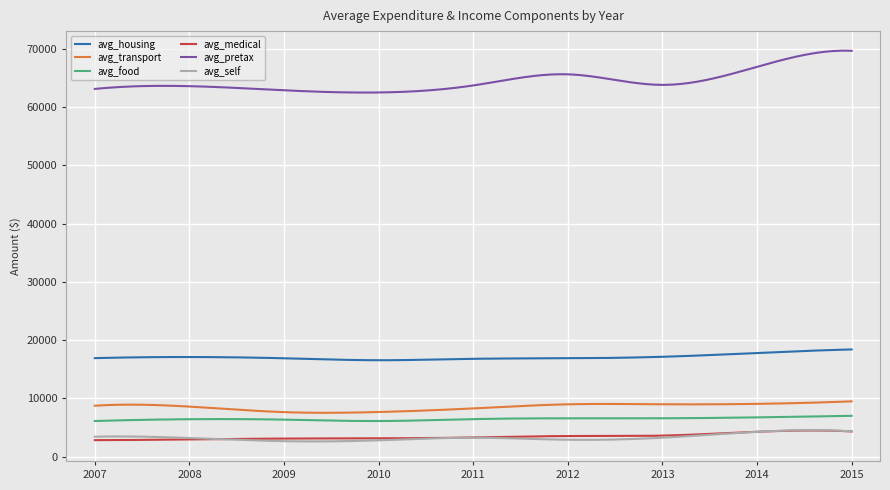

True or false: avg_housing and avg_food cross at least once.

False